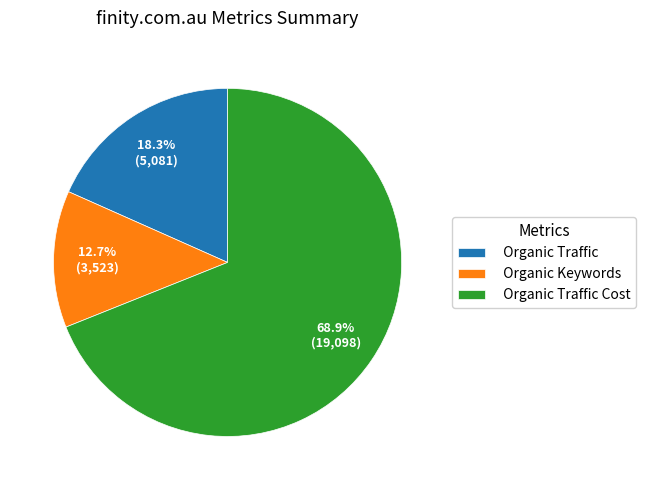

To the nearest percent, what is the combined percentage of Organic Traffic Cost and Organic Traffic?

87%